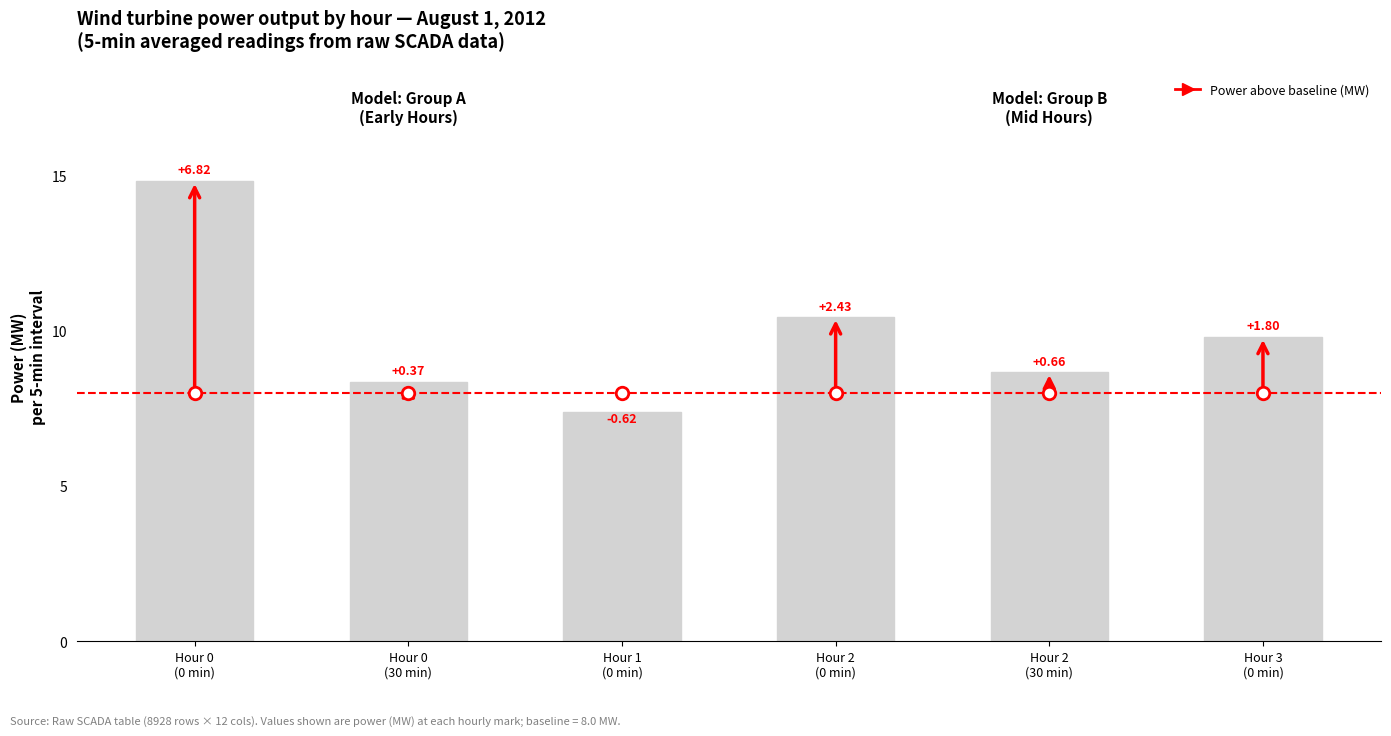

The chart shows a value of 14.7 at Hour 2
(30 min). True or false?

False